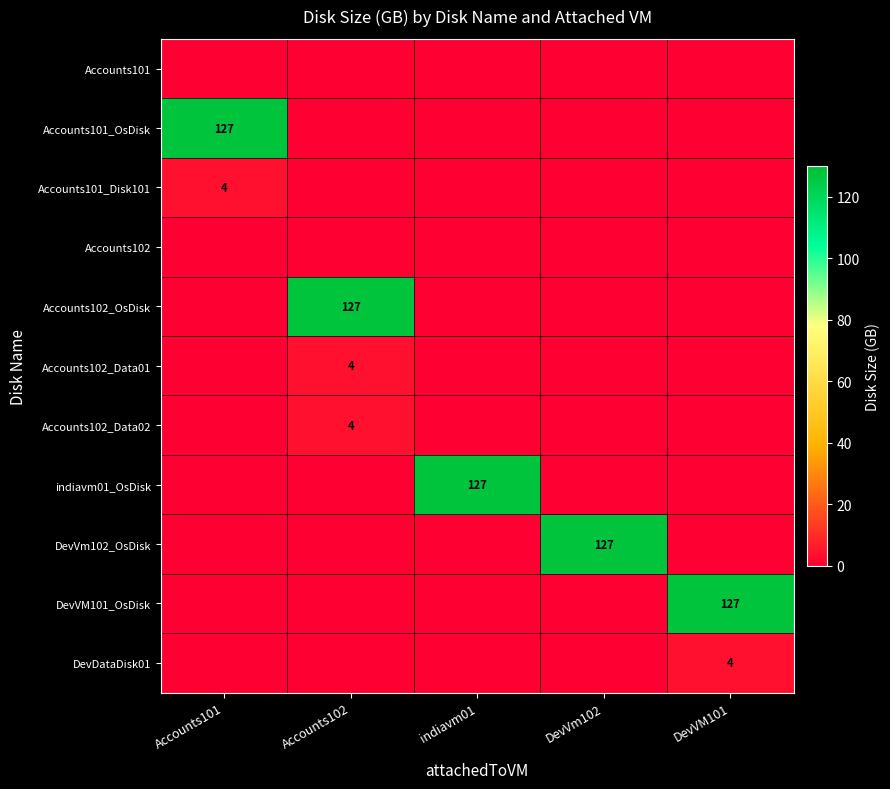

How many data points does each series have?

5